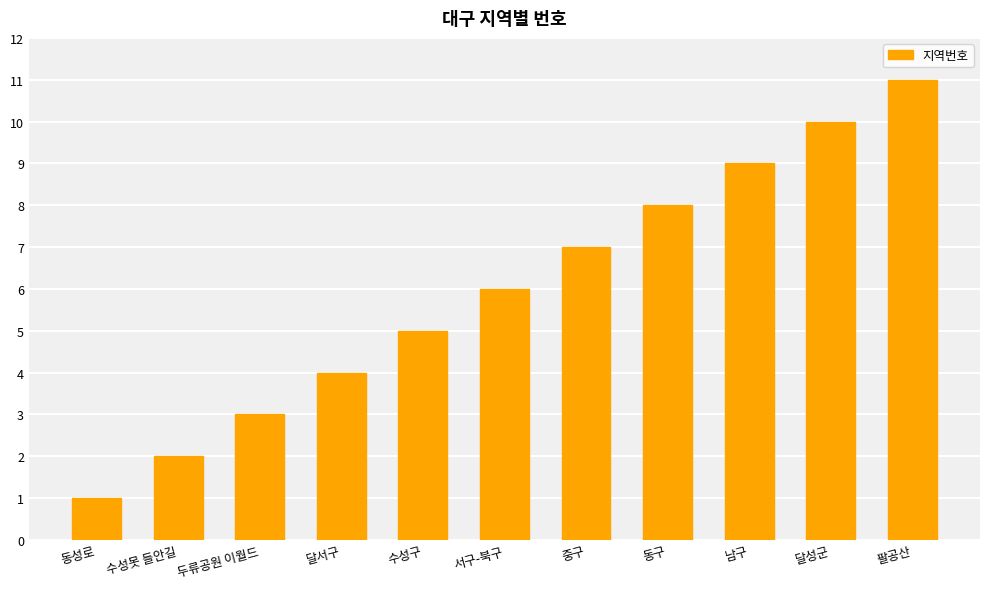

What is the average value?

6